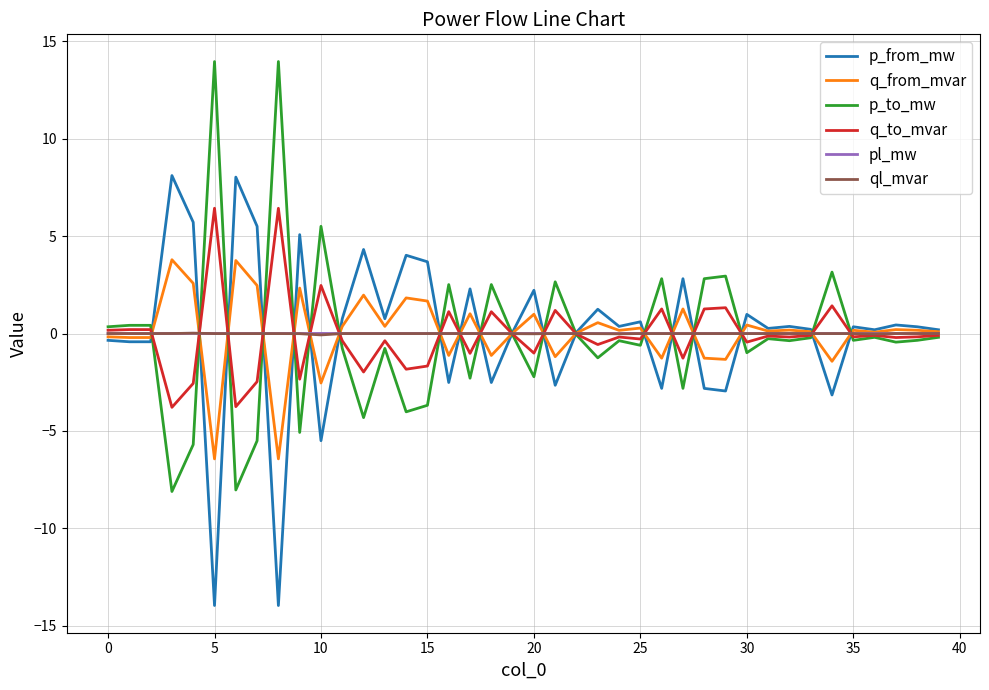

What is the maximum value shown in the chart?

14.0